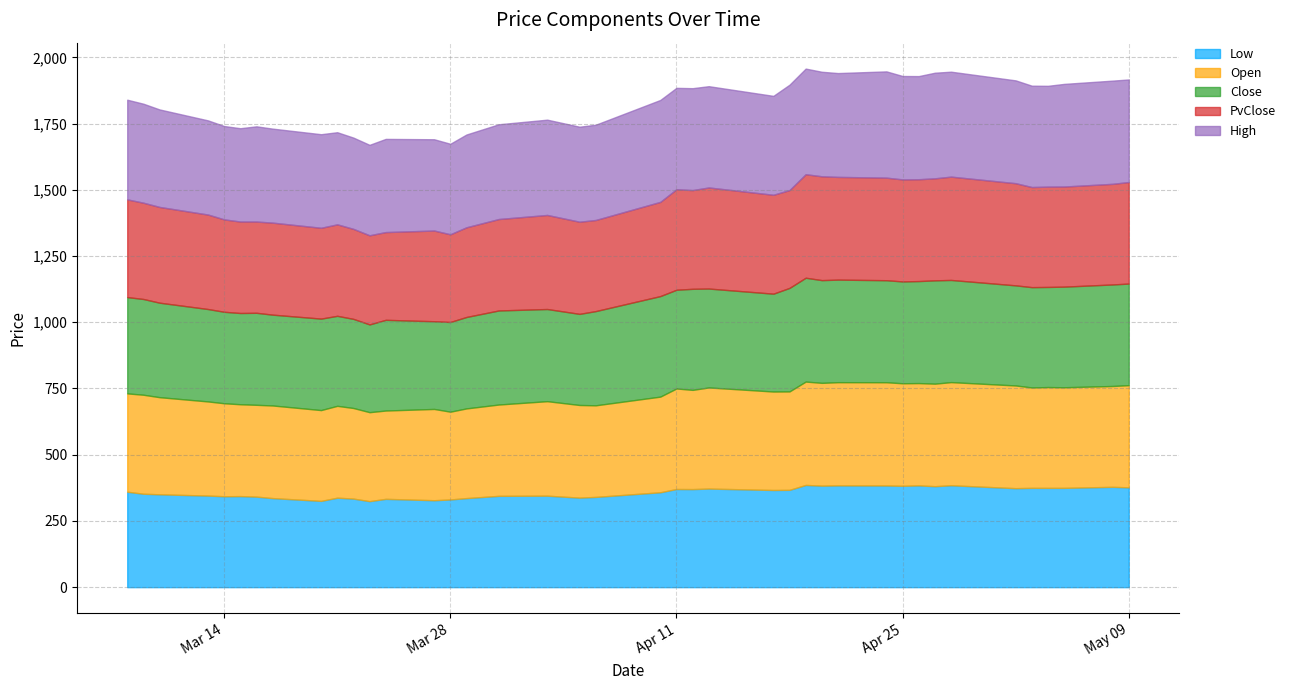

How many lines are shown in the chart?

5